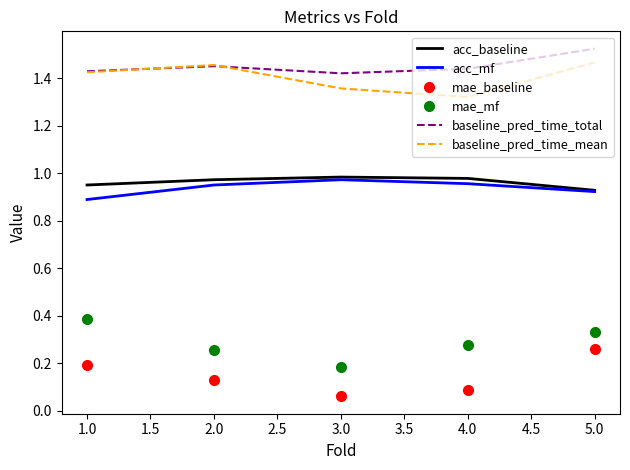

Which label corresponds to the largest value in the chart?

5.0